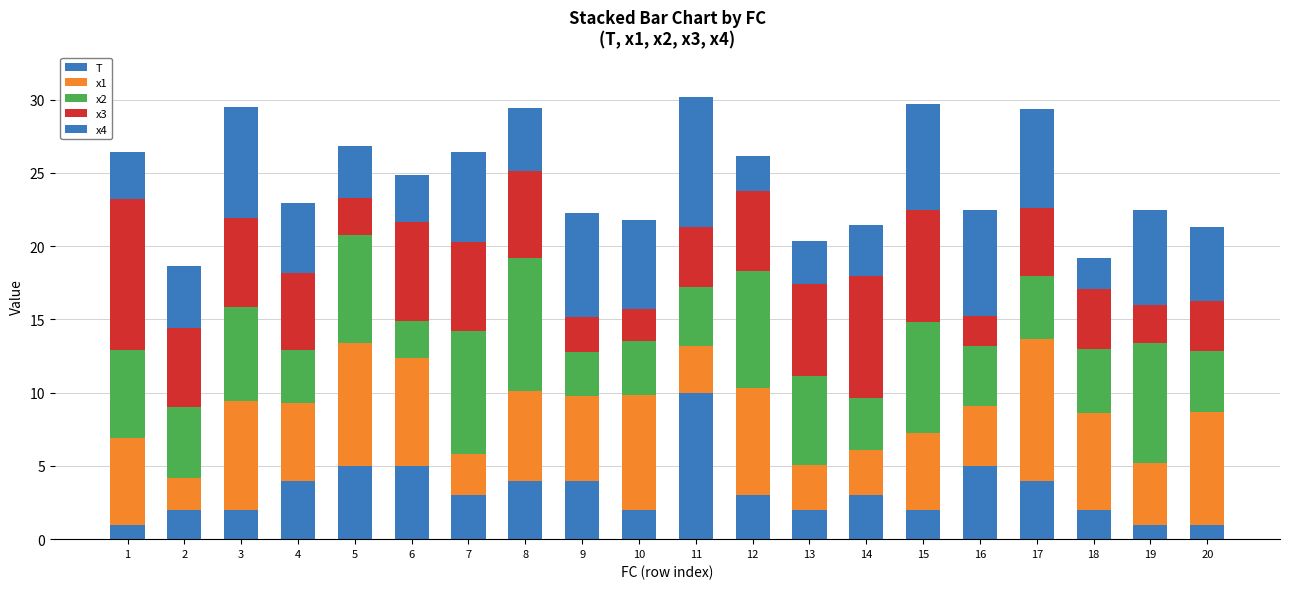

True or false: T has a value of 2.0 at 3.

True